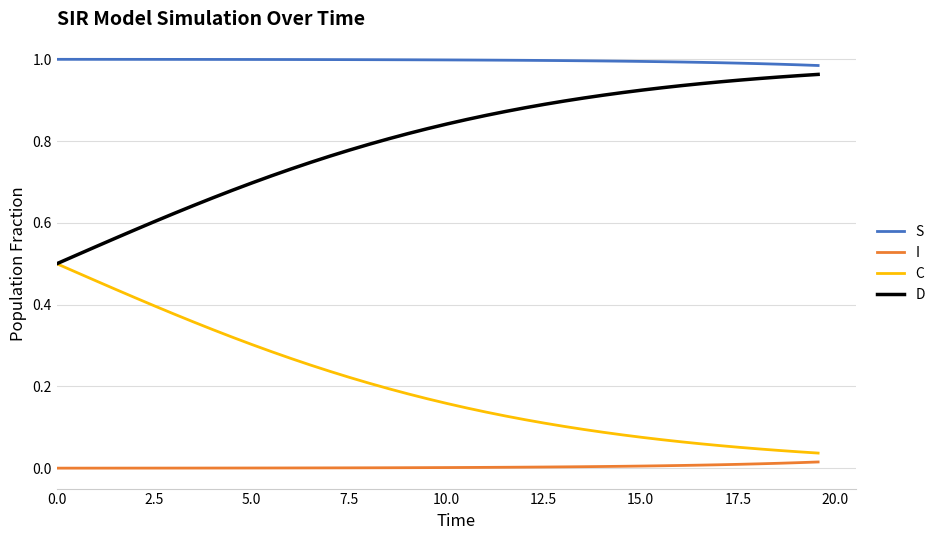

Which series has the largest total across all categories?

S